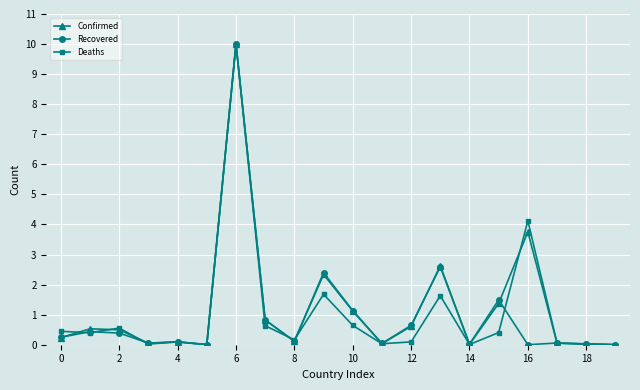

What is the maximum value for Confirmed?

10.0